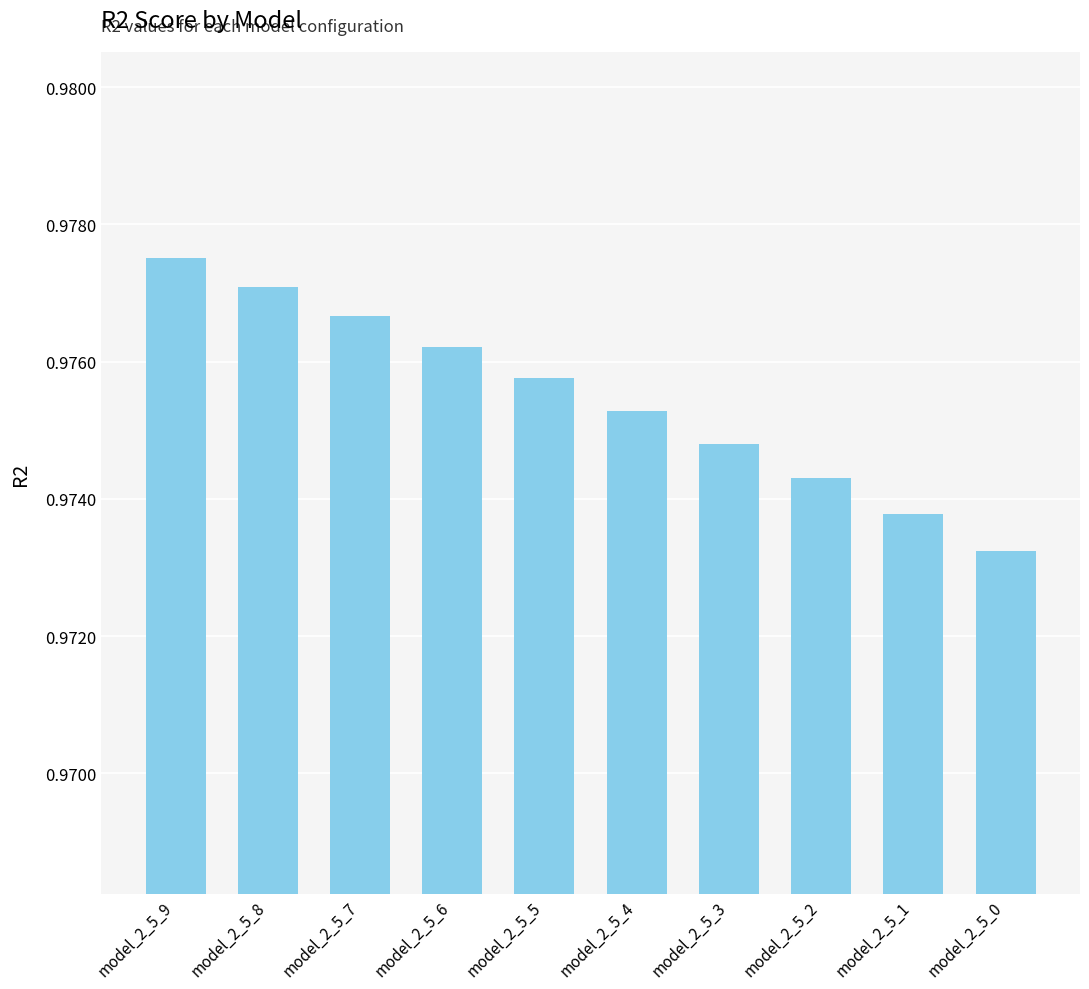

Which has a higher value, model_2_5_0 or model_2_5_4?

model_2_5_4